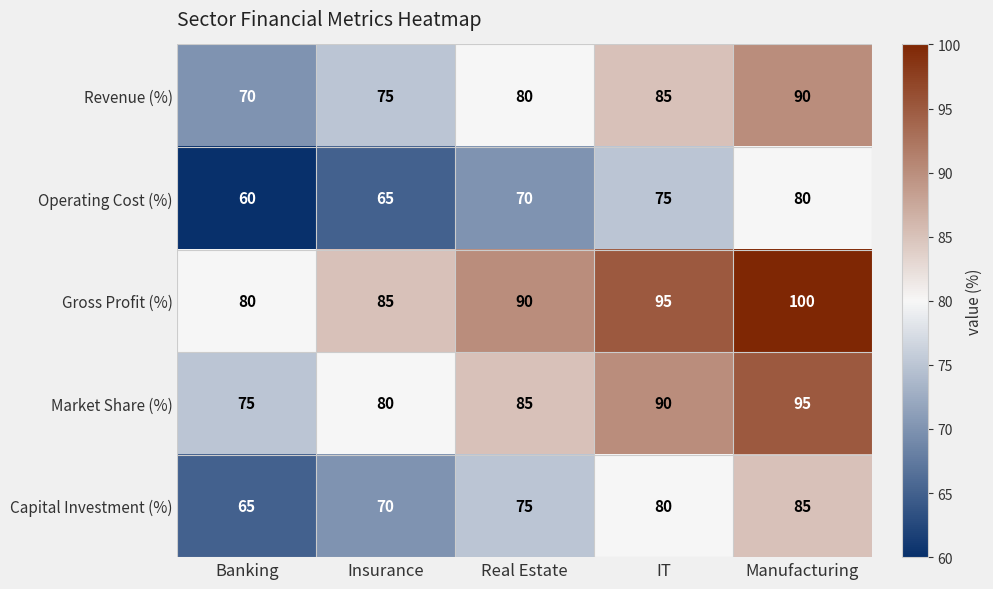

True or false: Capital Investment (%) has a value of 41 at Insurance.

False